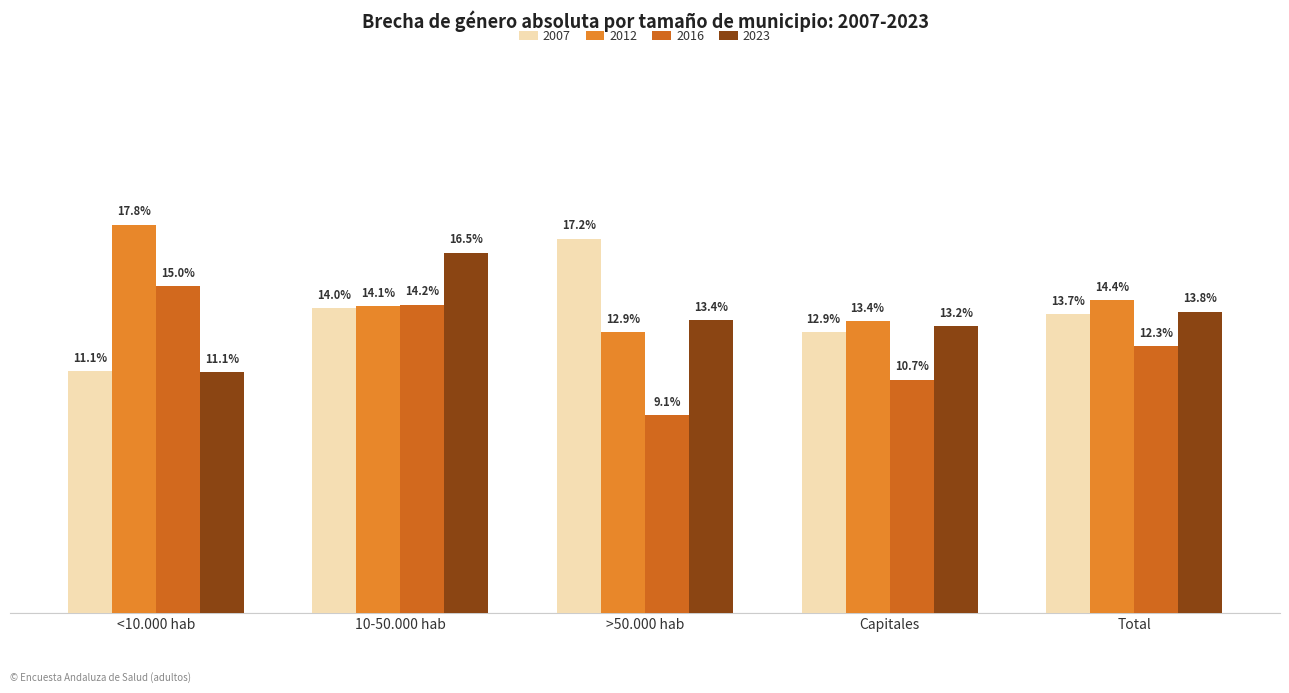

Is it true that 2012 equals 5.9 at Capitales?

False